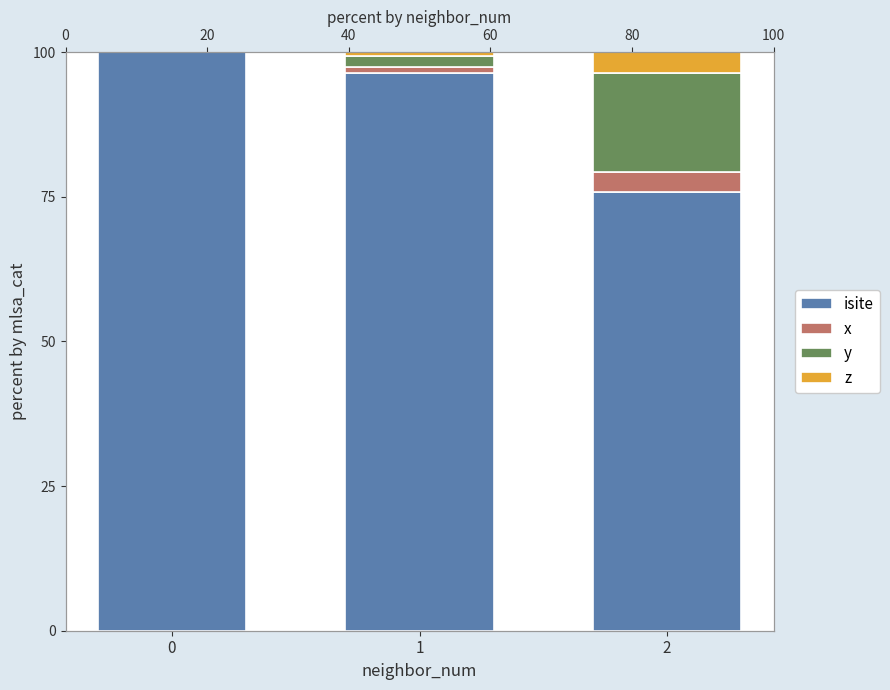

What is the value of the isite bar at the 3rd from the left?

75.8